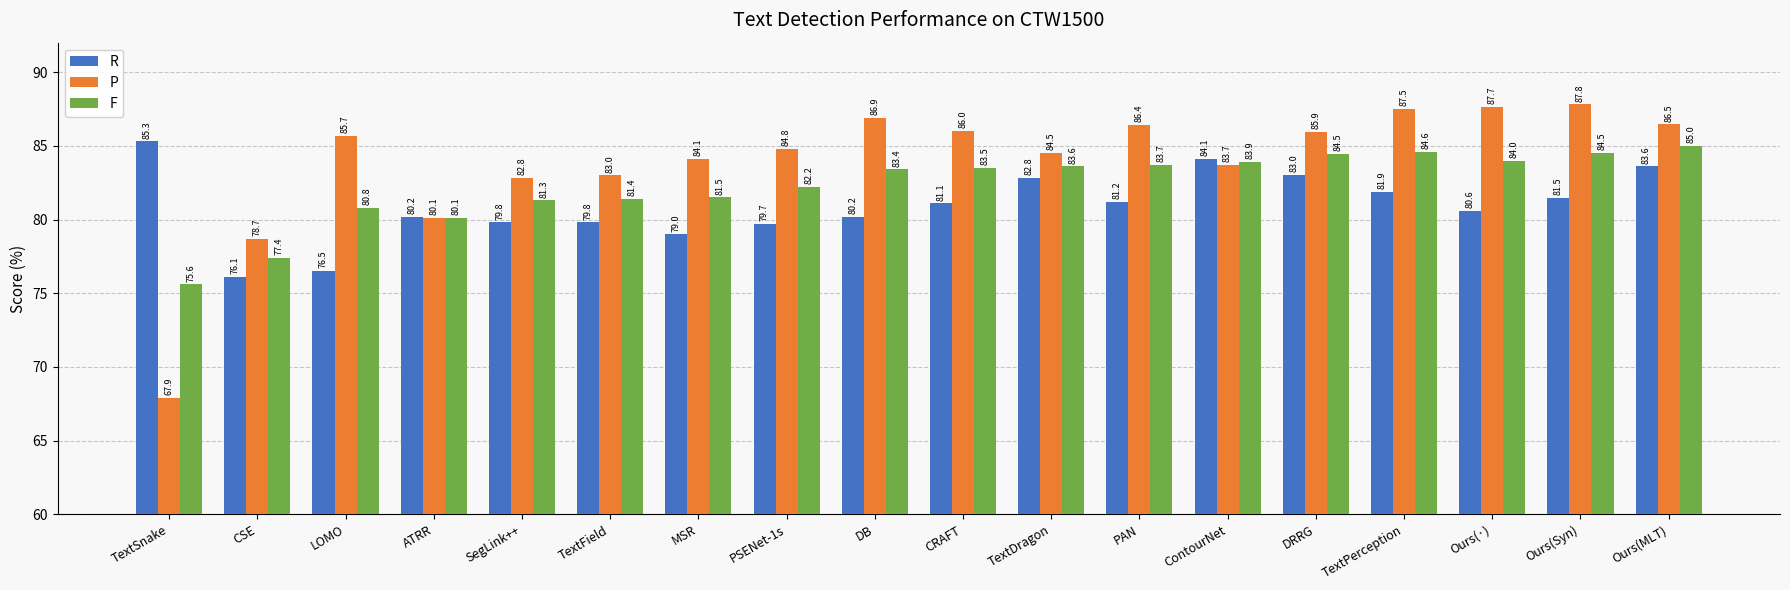

How many bars are there in each group?

3